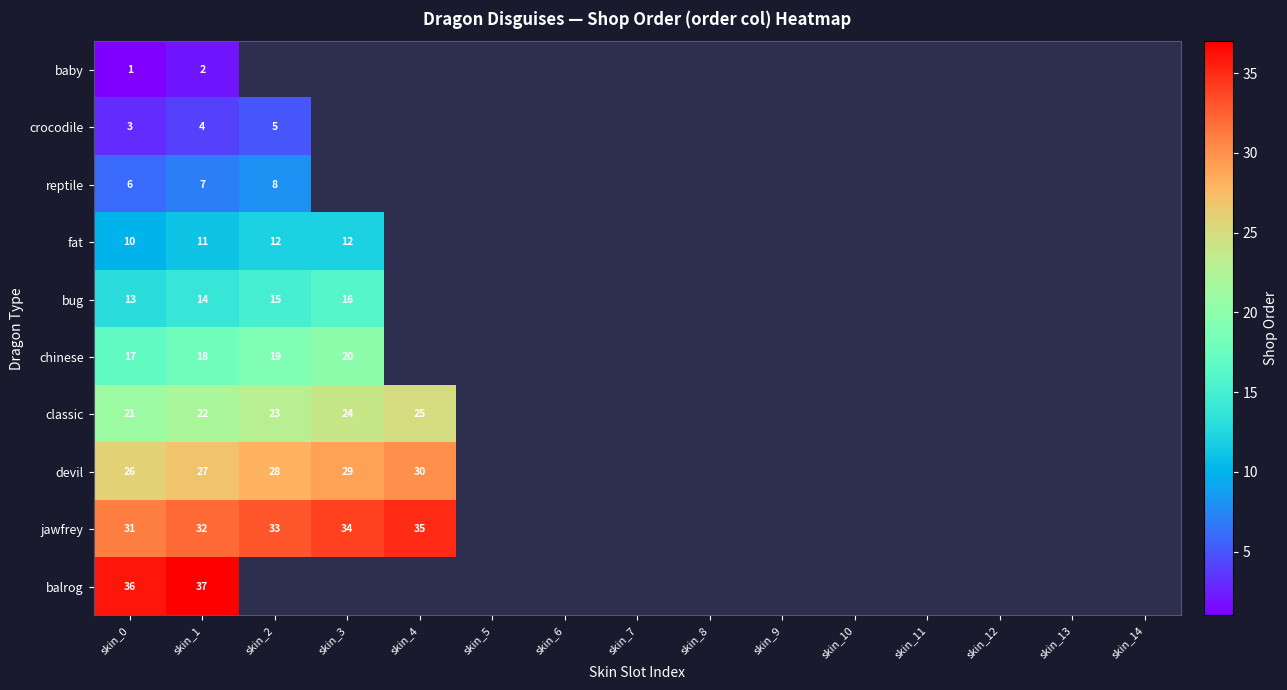

True or false: jawfrey has a value of 35 at skin_4.

True